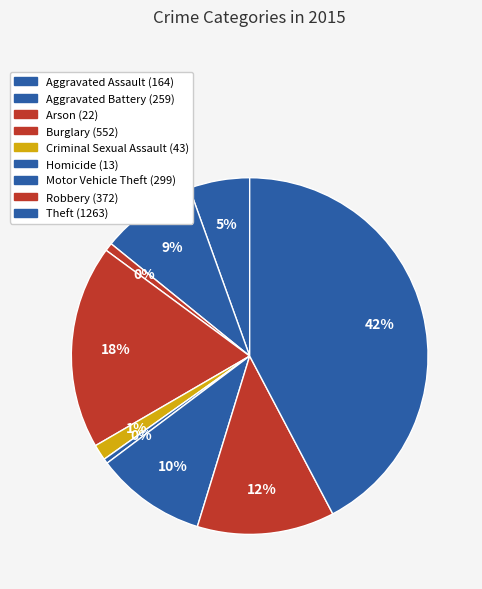

Is Burglary the majority of the pie?

No